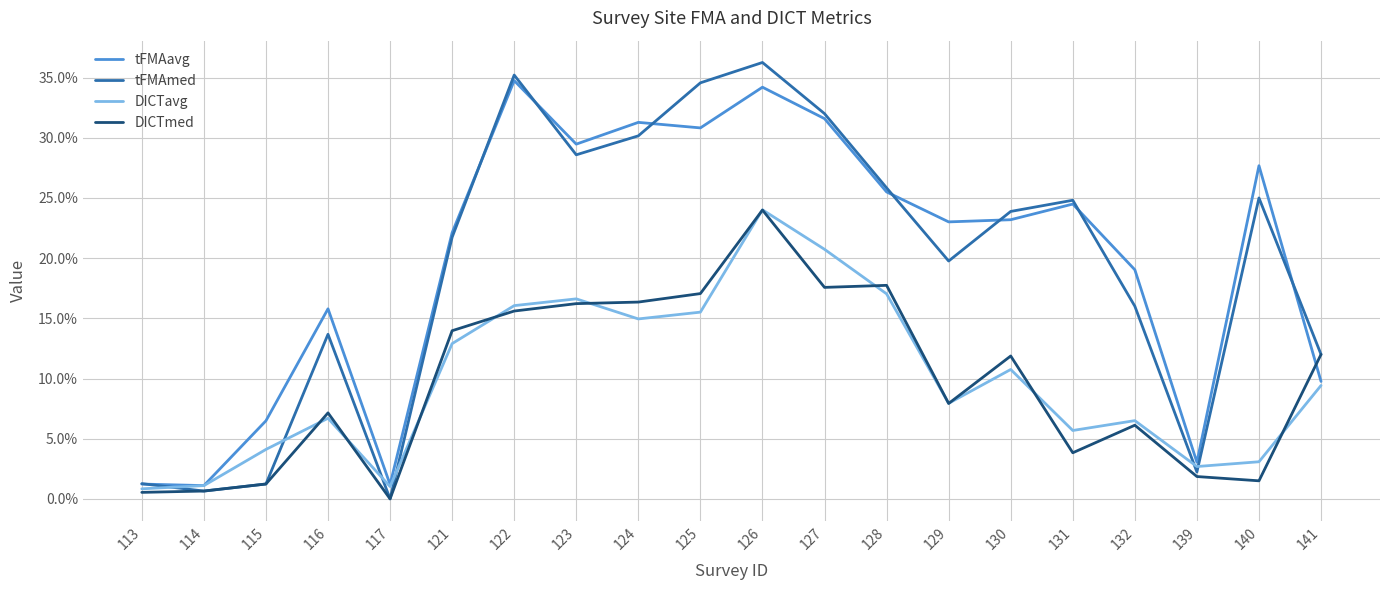

Reading right to left, what are all the values shown in this chart?

tFMAavg: 141=0.1	140=0.3	139=0.0	132=0.2	131=0.2	130=0.2	129=0.2	128=0.3	127=0.3	126=0.3	125=0.3	124=0.3	123=0.3	122=0.3	121=0.2	117=0.0	116=0.2	115=0.1	114=0.0	113=0.0
tFMAmed: 141=0.1	140=0.2	139=0.0	132=0.2	131=0.2	130=0.2	129=0.2	128=0.3	127=0.3	126=0.4	125=0.3	124=0.3	123=0.3	122=0.4	121=0.2	117=0.0	116=0.1	115=0.0	114=0.0	113=0.0
DICTavg: 141=0.1	140=0.0	139=0.0	132=0.1	131=0.1	130=0.1	129=0.1	128=0.2	127=0.2	126=0.2	125=0.2	124=0.1	123=0.2	122=0.2	121=0.1	117=0.0	116=0.1	115=0.0	114=0.0	113=0.0
DICTmed: 141=0.1	140=0.0	139=0.0	132=0.1	131=0.0	130=0.1	129=0.1	128=0.2	127=0.2	126=0.2	125=0.2	124=0.2	123=0.2	122=0.2	121=0.1	117=0.0	116=0.1	115=0.0	114=0.0	113=0.0